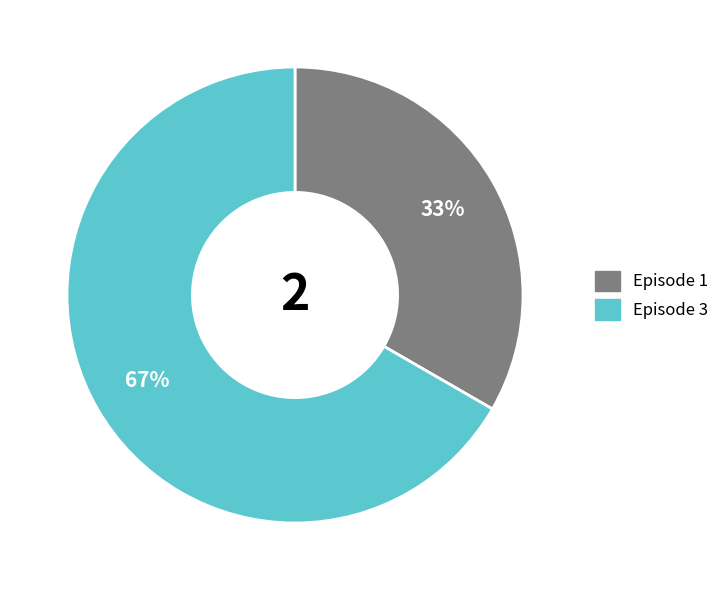

To the nearest percent, what is the average slice percentage?

50%